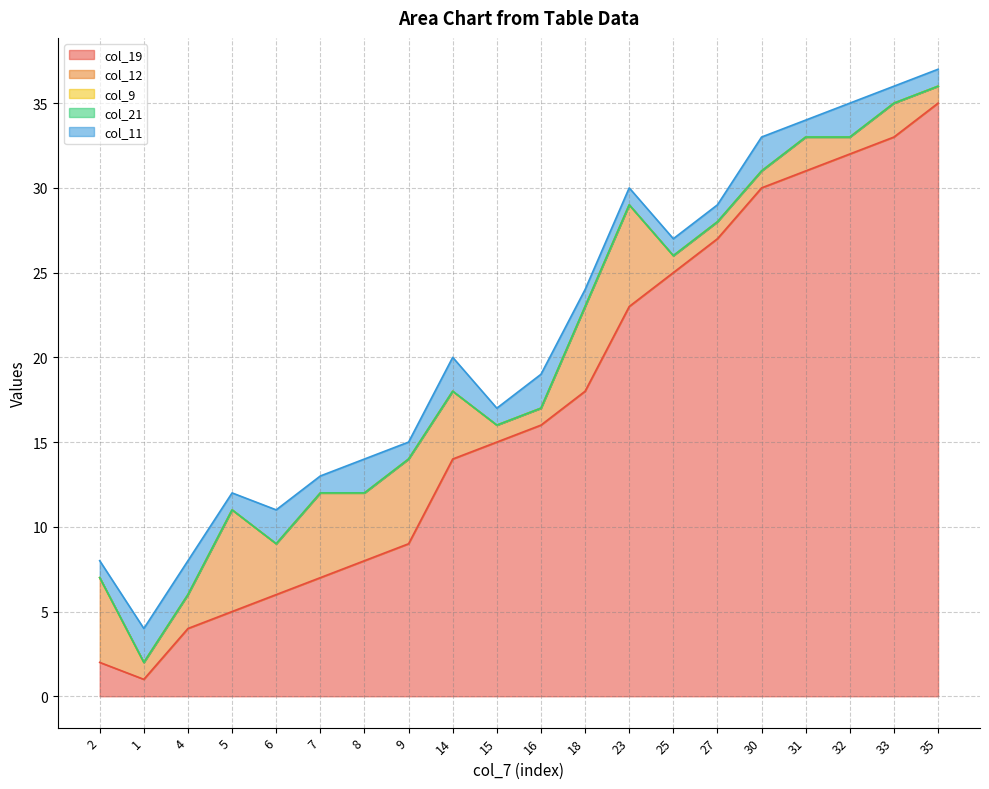

What position from the left is 1?

2